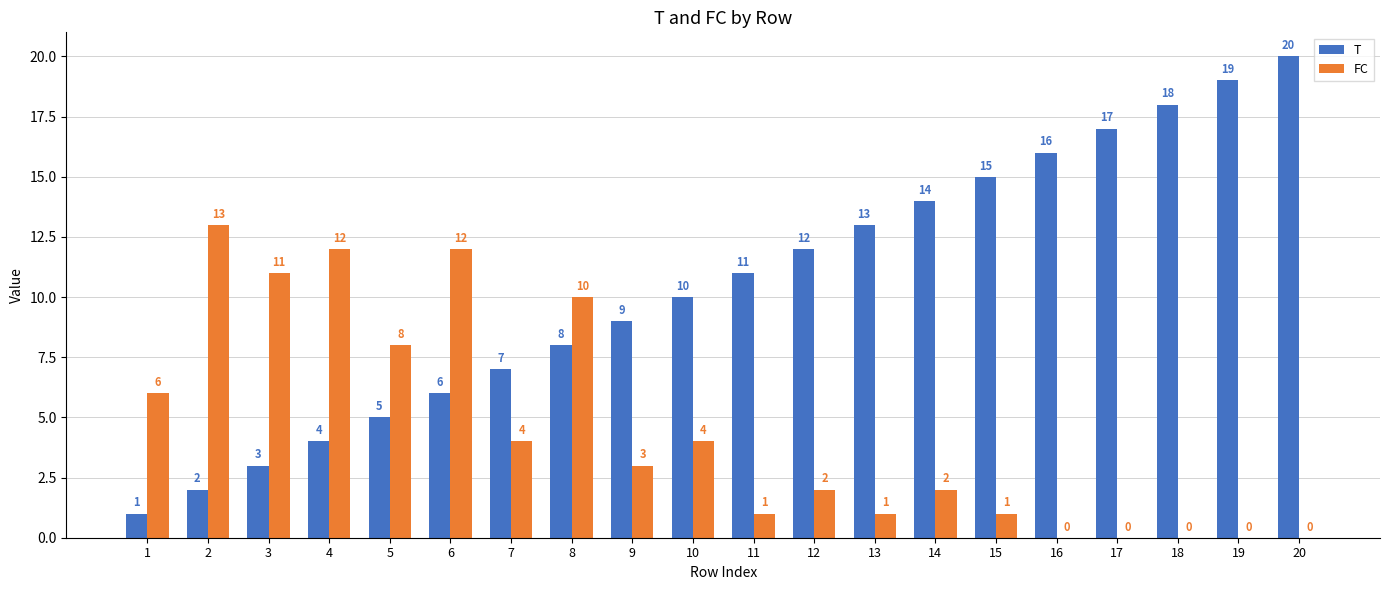

True or false: FC has a value of 4 at 7.

True